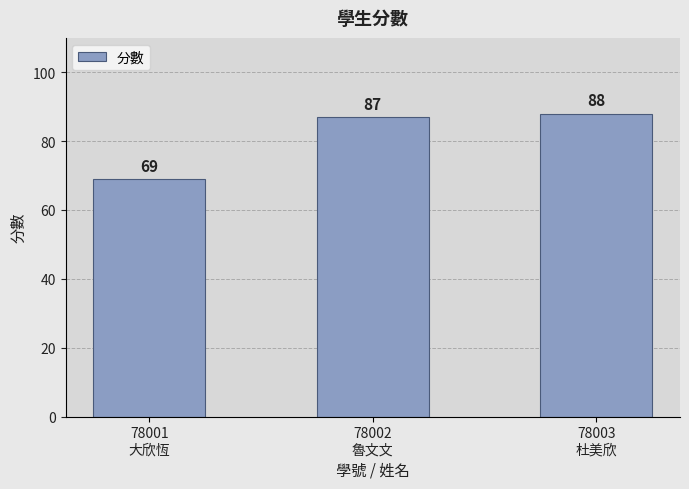

What is the value of the 2nd bar from the left?

87